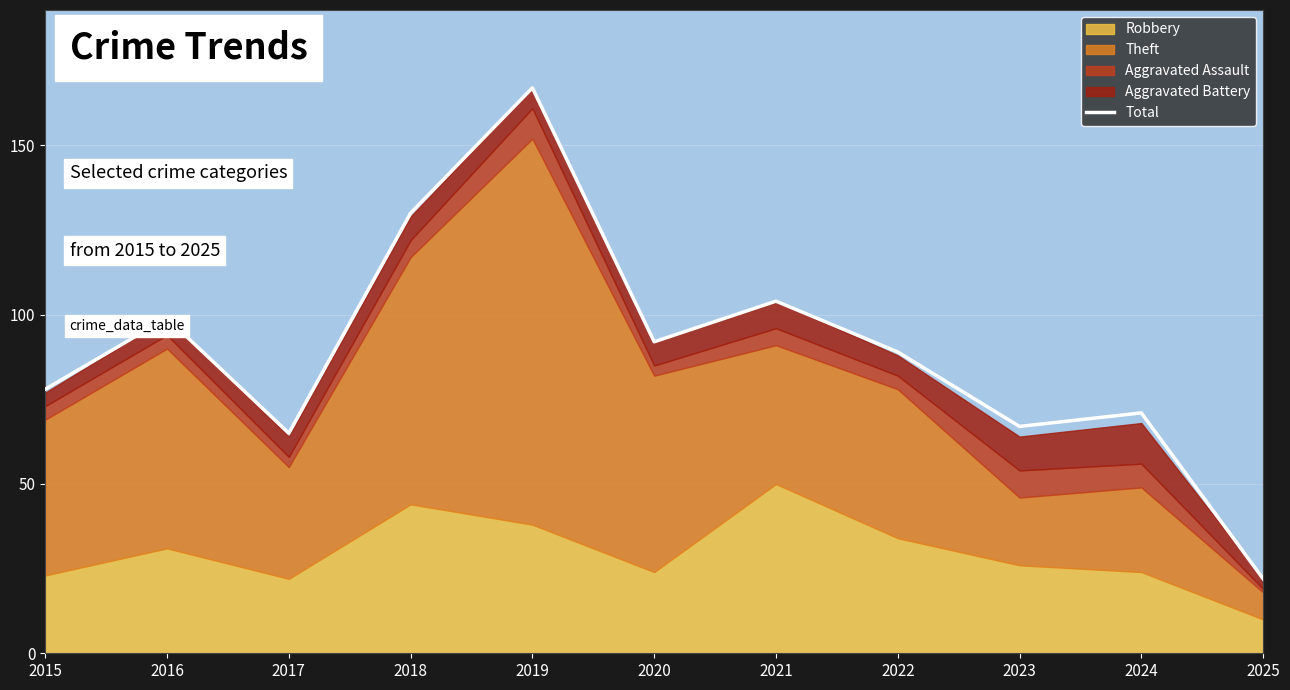

Where is the first local minimum?

2017